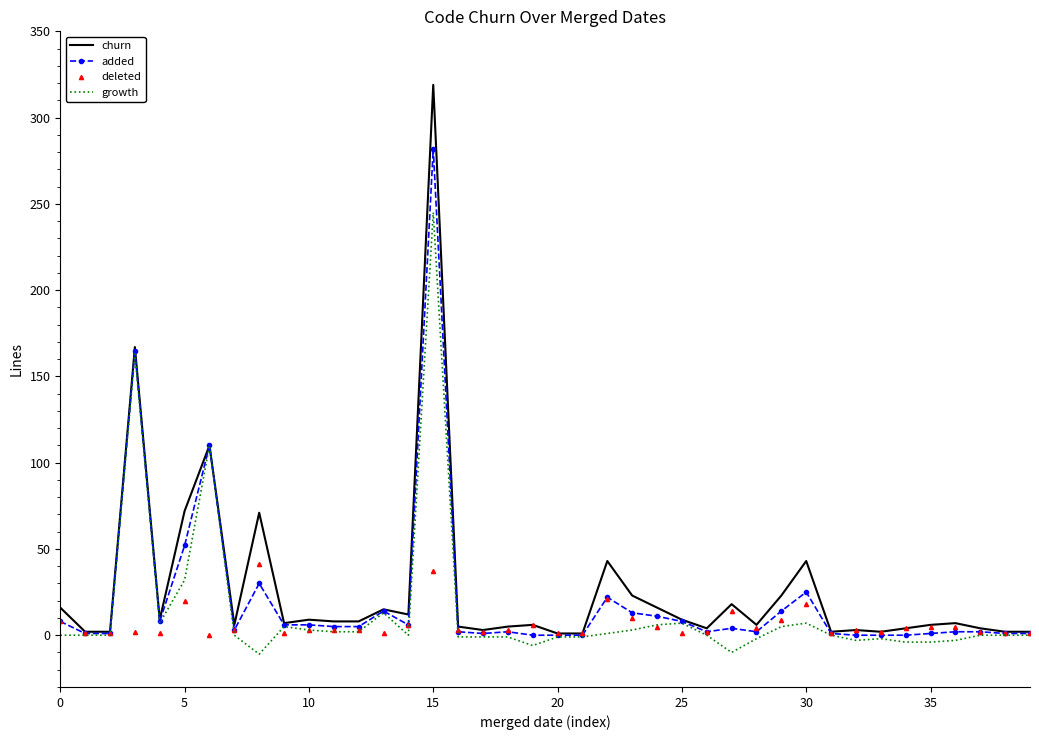

What is the greatest value displayed?

319